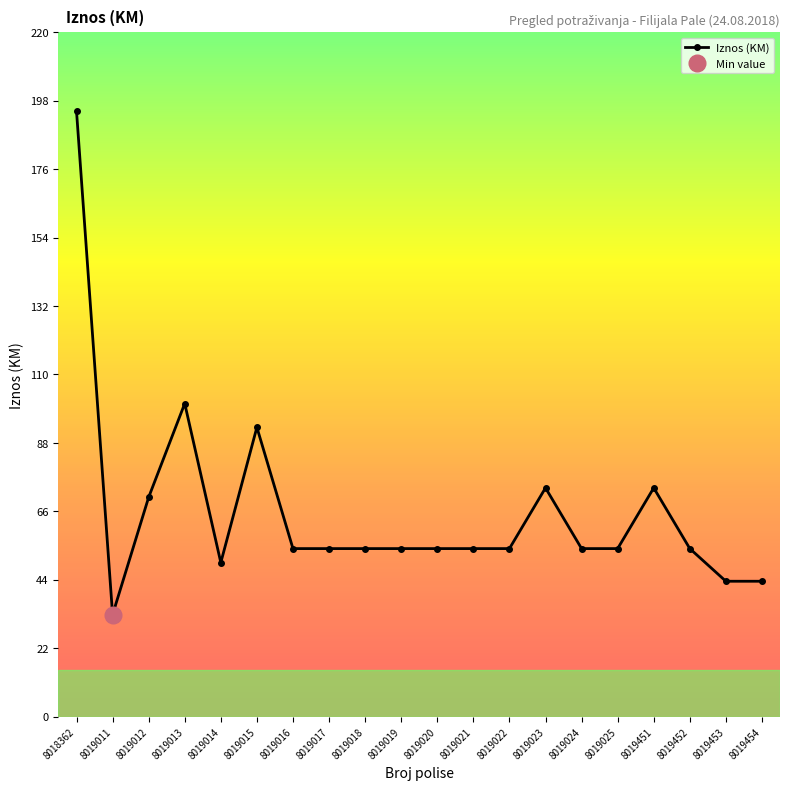

Reading left to right, extract all data points from this chart.

8018362=194.7	8019011=32.8	8019012=70.5	8019013=100.7	8019014=49.5	8019015=93.0	8019016=54.0	8019017=54.0	8019018=54.0	8019019=54.0	8019020=54.0	8019021=54.0	8019022=54.0	8019023=73.5	8019024=54.0	8019025=54.0	8019451=73.5	8019452=54.0	8019453=43.5	8019454=43.5